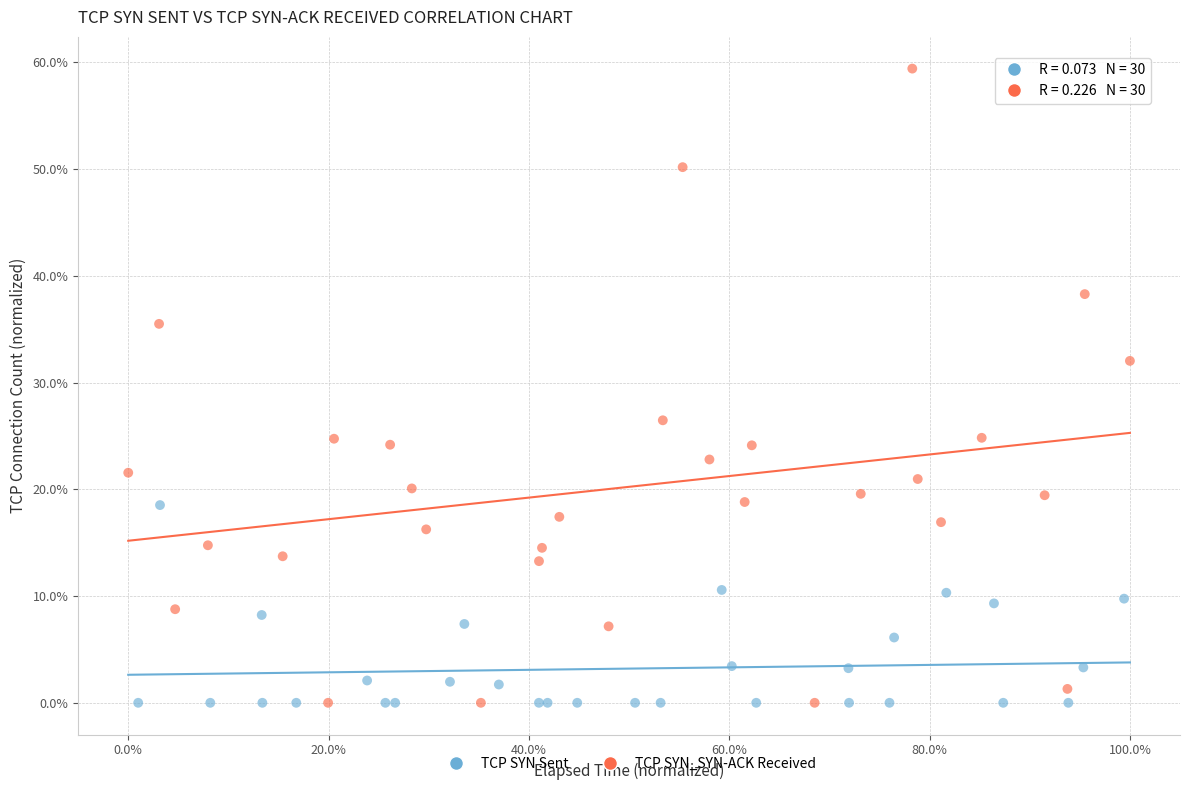

What are all the series names shown in the legend?

TCP SYN Sent, TCP SYN_SYN-ACK Received